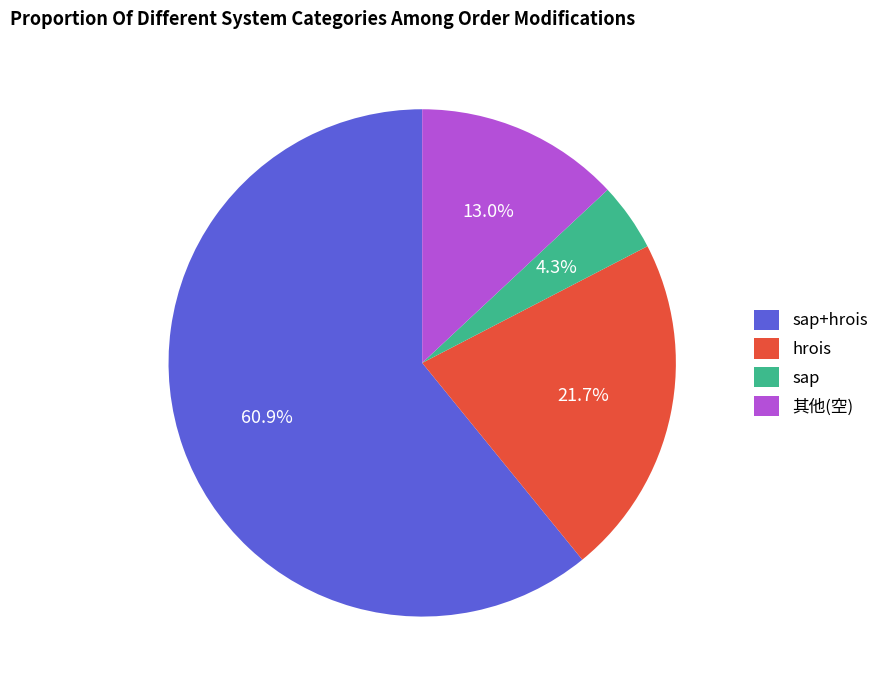

Which category has the biggest portion of the pie?

sap+hrois